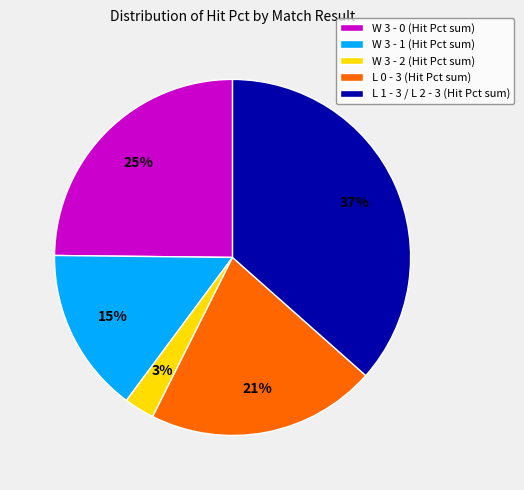

Which category has the smallest portion of the pie?

W 3 - 2 (Hit Pct sum)